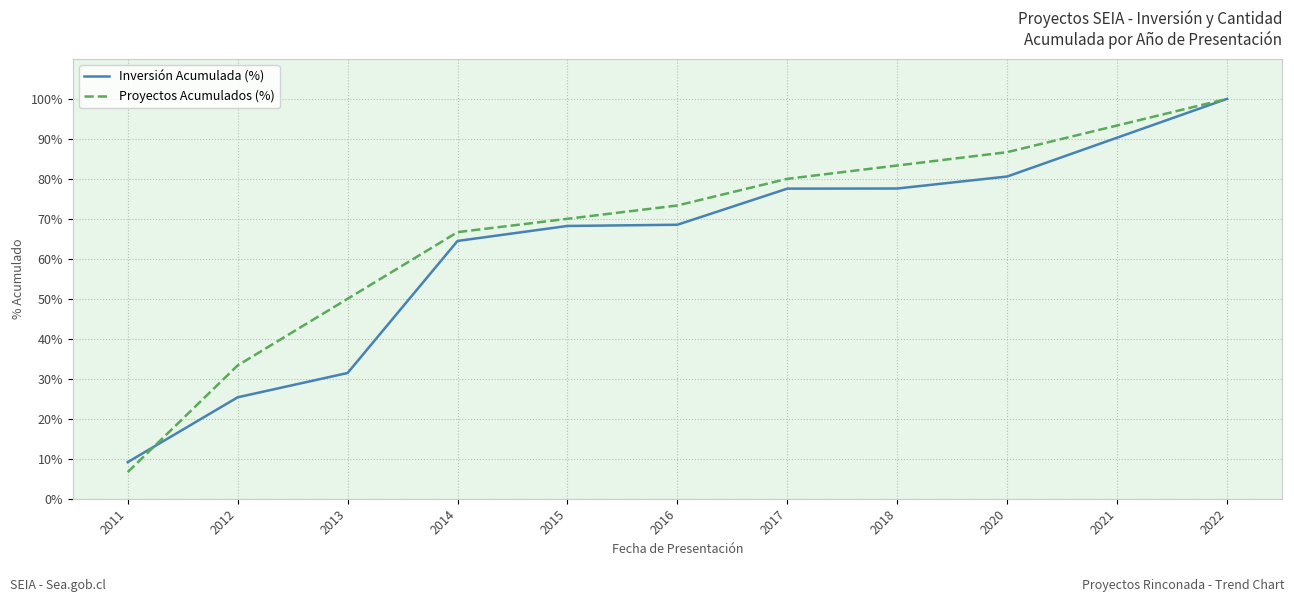

How many values in the Proyectos Acumulados (%) series are below 73?

5